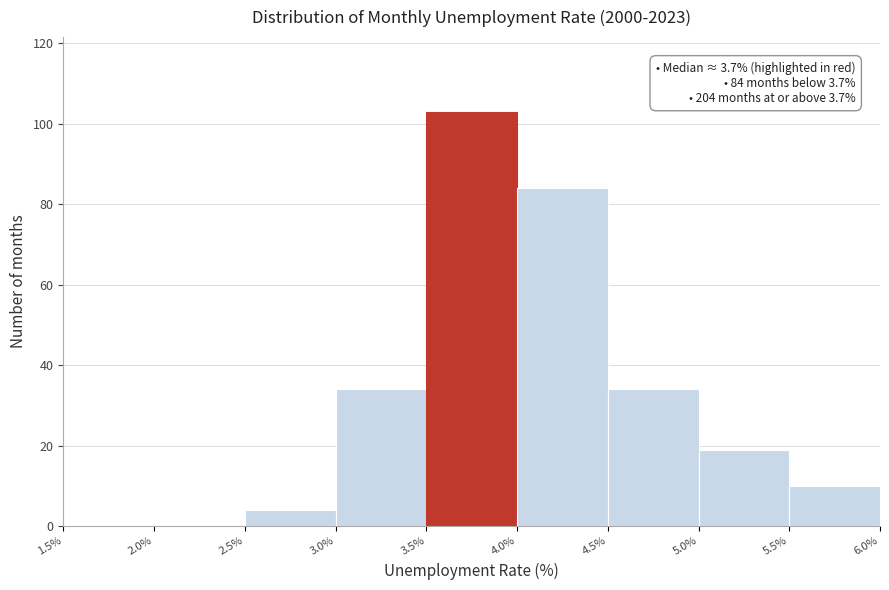

Which range on the x-axis has the tallest bar?

3.5% to 4.0%